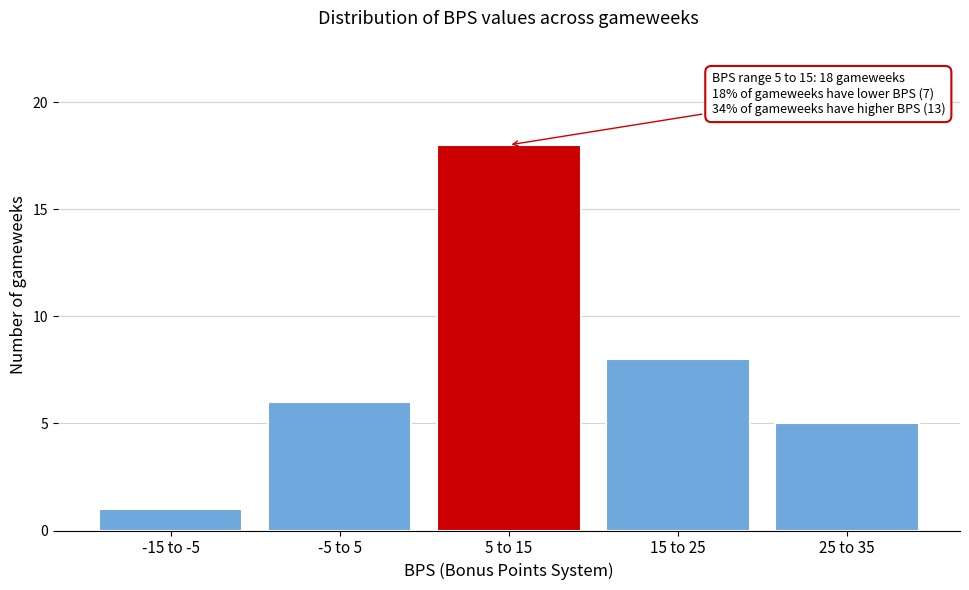

Reading left to right, list all the values displayed in this chart.

-15 to -5=1	-5 to 5=6	5 to 15=18	15 to 25=8	25 to 35=5